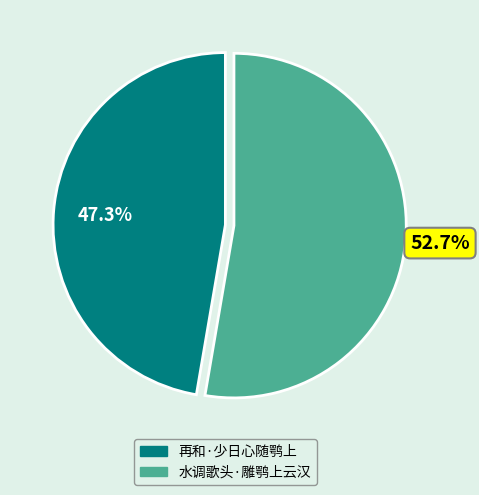

To the nearest percent, what is the combined percentage of 再和·少日心随鹗上 and 水调歌头·雕鹗上云汉?

100%